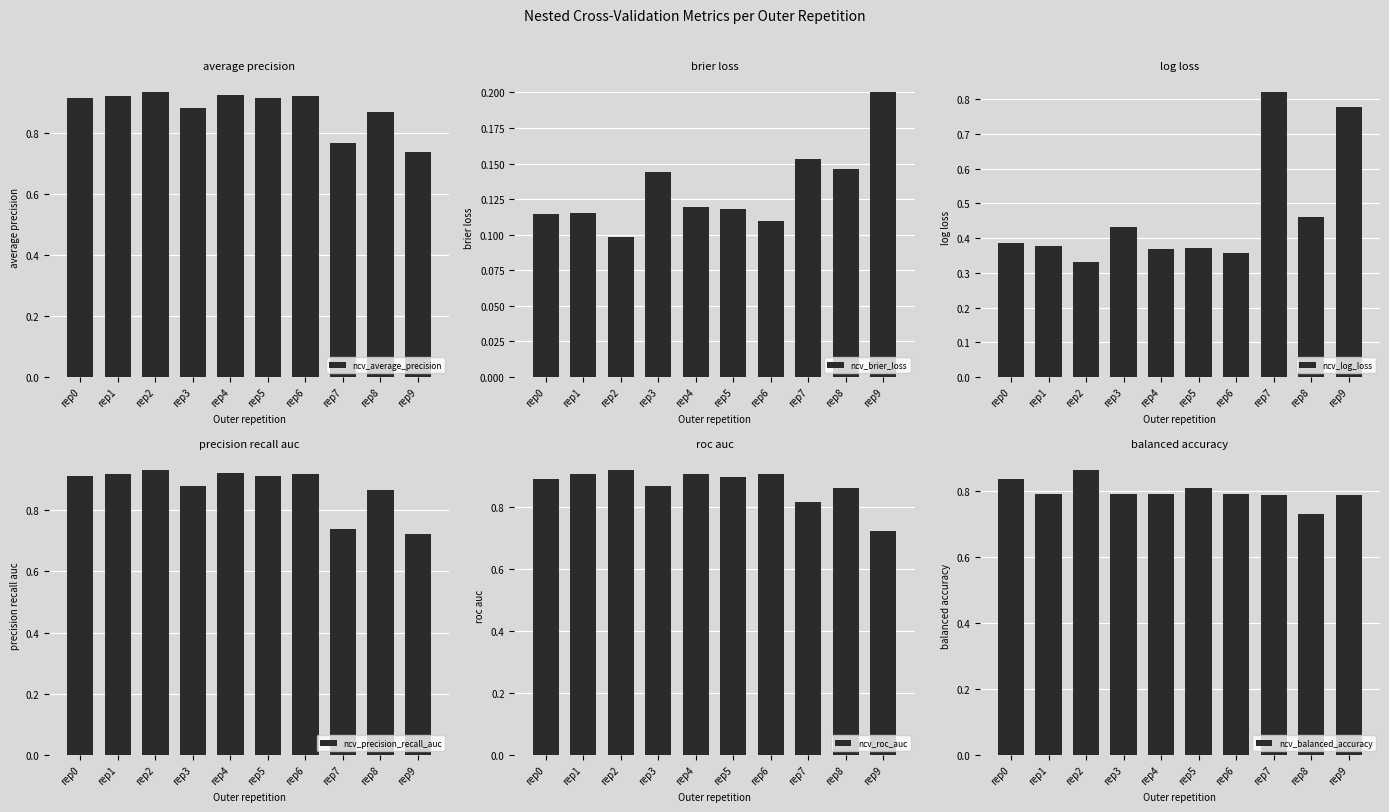

Reading left to right, extract all data points from this chart.

ncv_average_precision: rep0=0.9	rep1=0.9	rep2=0.9	rep3=0.9	rep4=0.9	rep5=0.9	rep6=0.9	rep7=0.8	rep8=0.9	rep9=0.7
ncv_brier_loss: rep0=0.1	rep1=0.1	rep2=0.1	rep3=0.1	rep4=0.1	rep5=0.1	rep6=0.1	rep7=0.2	rep8=0.1	rep9=0.2
ncv_log_loss: rep0=0.4	rep1=0.4	rep2=0.3	rep3=0.4	rep4=0.4	rep5=0.4	rep6=0.4	rep7=0.8	rep8=0.5	rep9=0.8
ncv_precision_recall_auc: rep0=0.9	rep1=0.9	rep2=0.9	rep3=0.9	rep4=0.9	rep5=0.9	rep6=0.9	rep7=0.7	rep8=0.9	rep9=0.7
ncv_roc_auc: rep0=0.9	rep1=0.9	rep2=0.9	rep3=0.9	rep4=0.9	rep5=0.9	rep6=0.9	rep7=0.8	rep8=0.9	rep9=0.7
ncv_balanced_accuracy: rep0=0.8	rep1=0.8	rep2=0.9	rep3=0.8	rep4=0.8	rep5=0.8	rep6=0.8	rep7=0.8	rep8=0.7	rep9=0.8